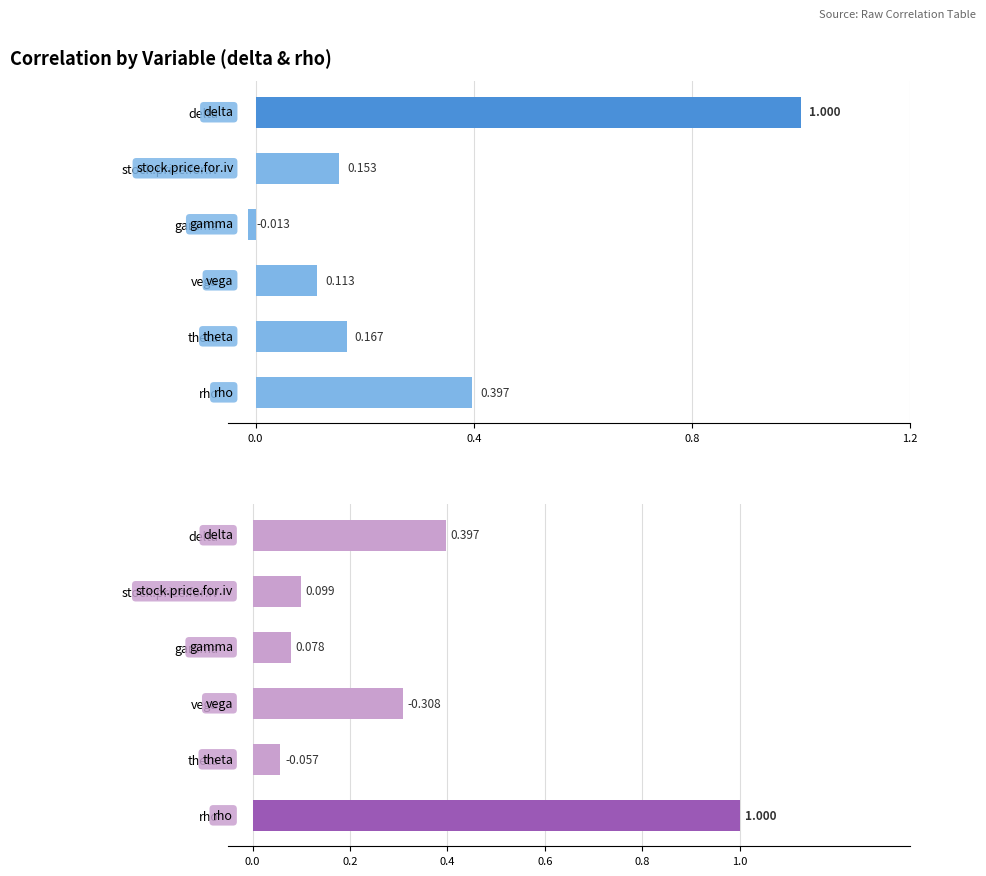

How many data points does each series have?

6